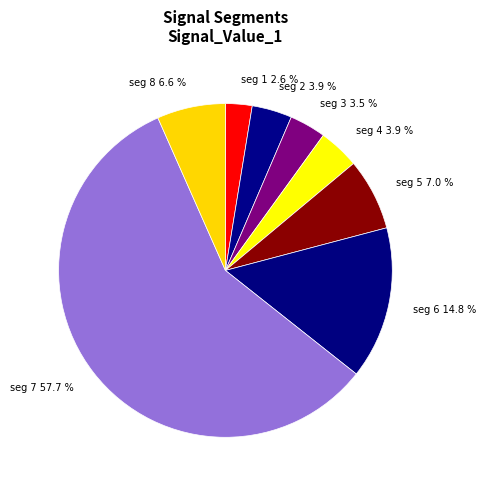

Which category has the smallest portion of the pie?

seg 1 2.6 %